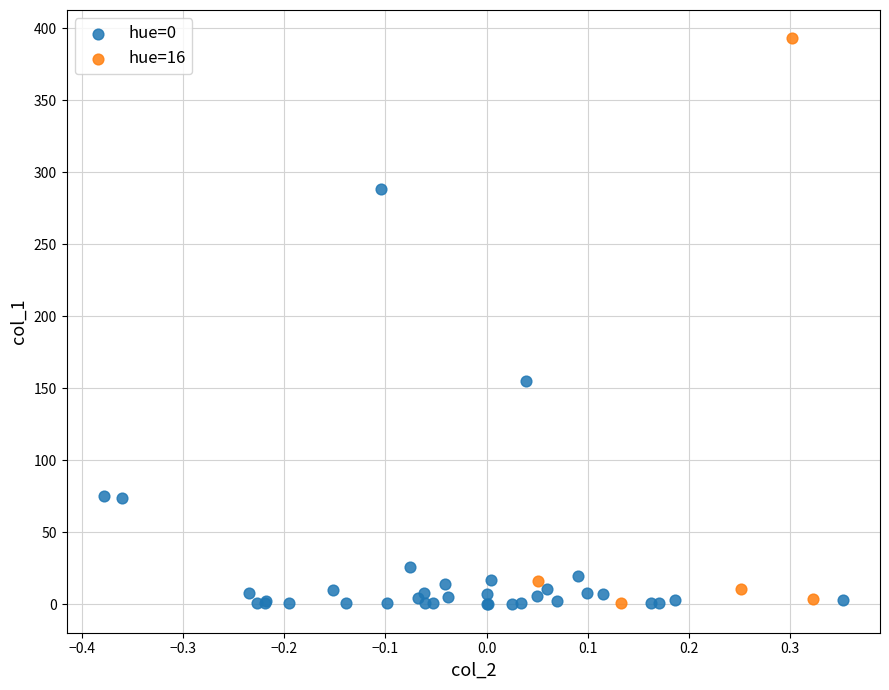

Which series has the widest spread of Y values?

hue=16